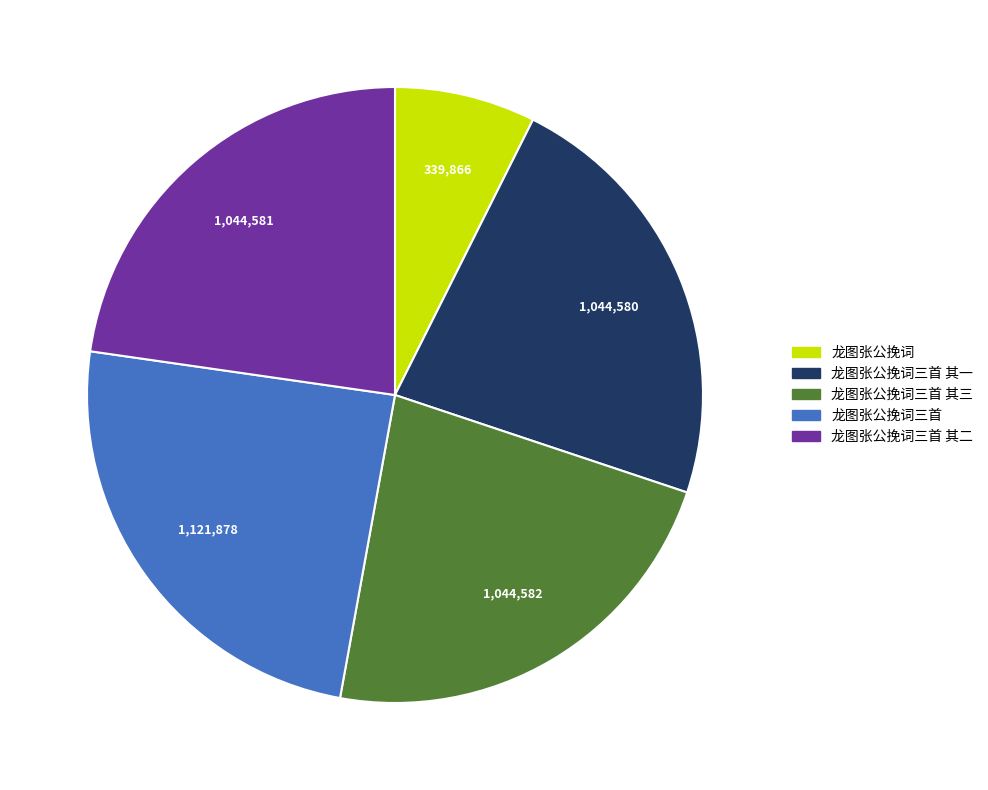

Is there a majority slice in this chart?

No